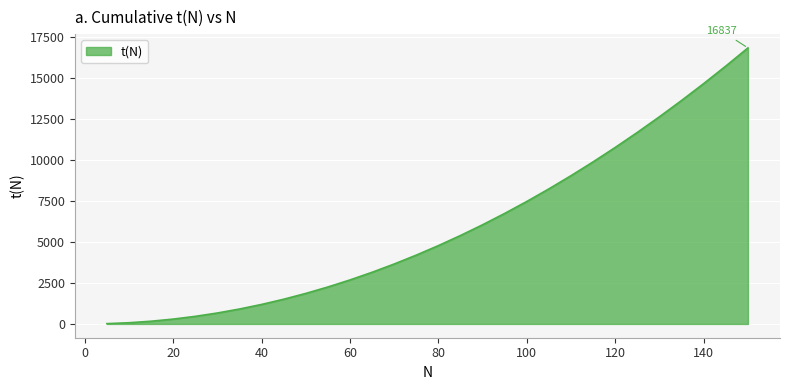

What is the maximum value shown in the chart?

16837.0